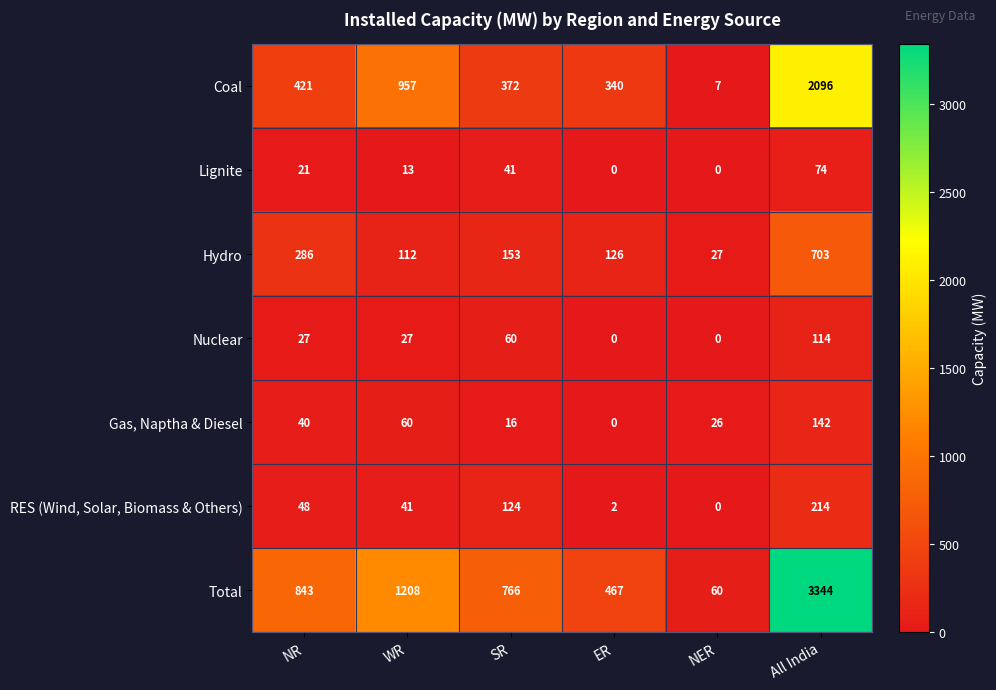

At how many categories does at least one series exceed 2200?

1